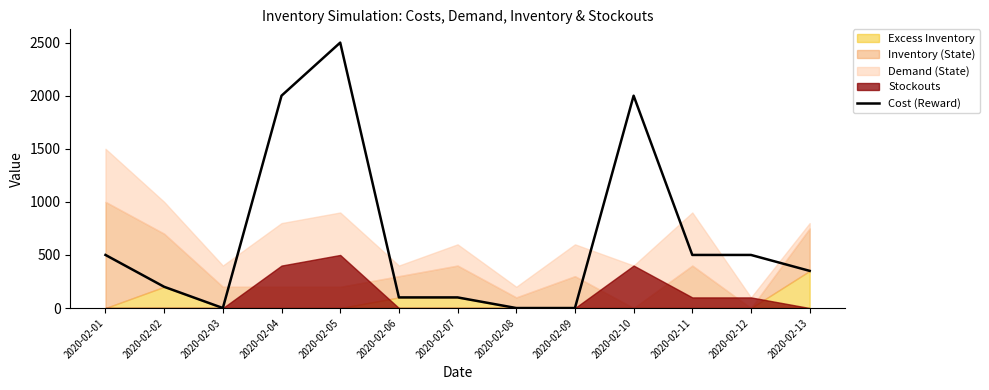

How many lines are shown in the chart?

1